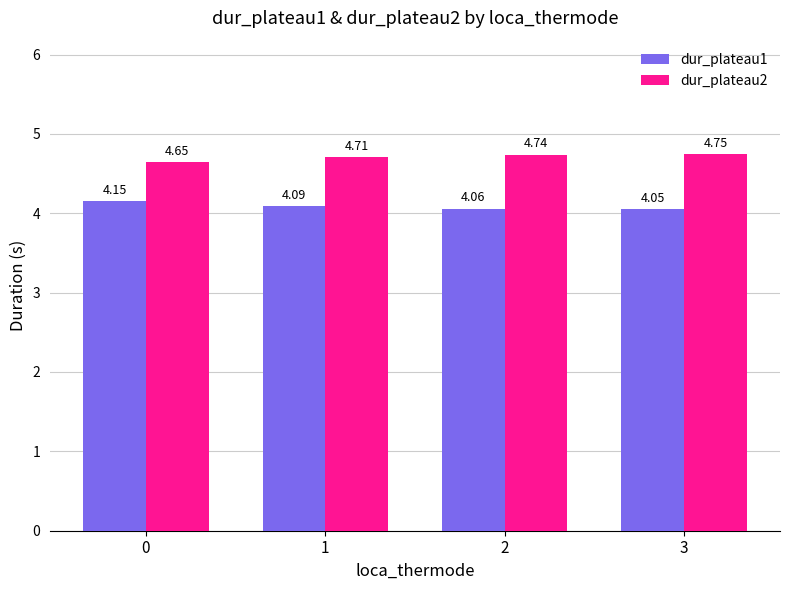

Rank the series at 2 from lowest to highest value.

dur_plateau1, dur_plateau2